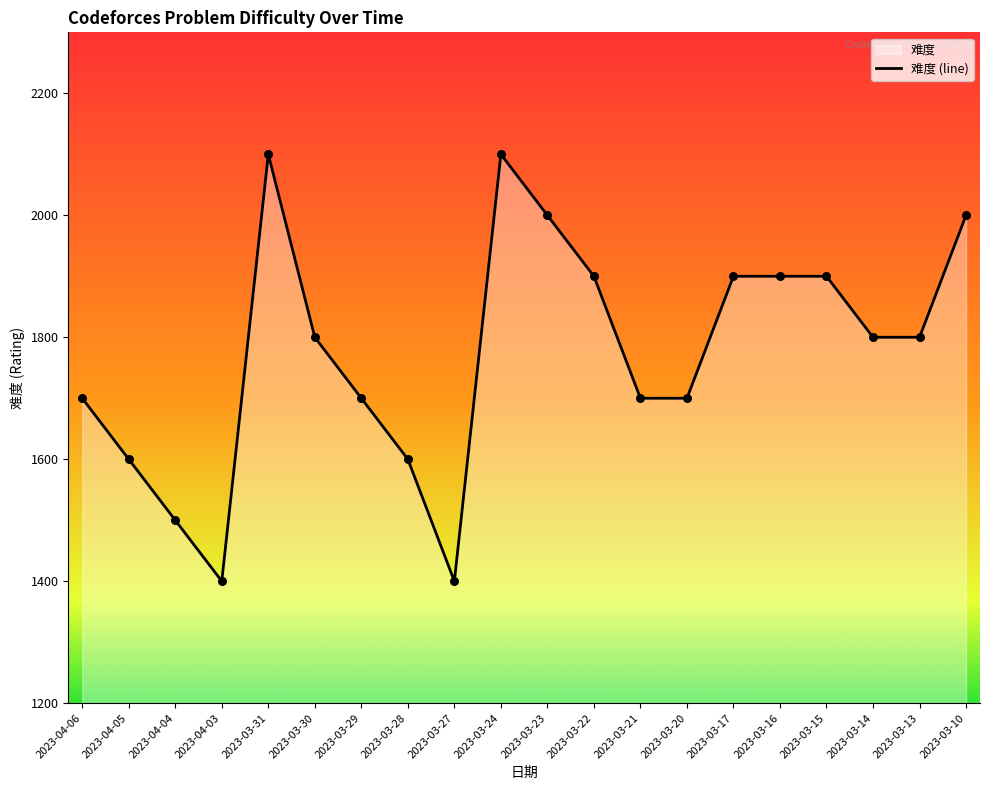

What is the ratio of the value at 2023-04-05 to the value at 2023-03-27?

1.1